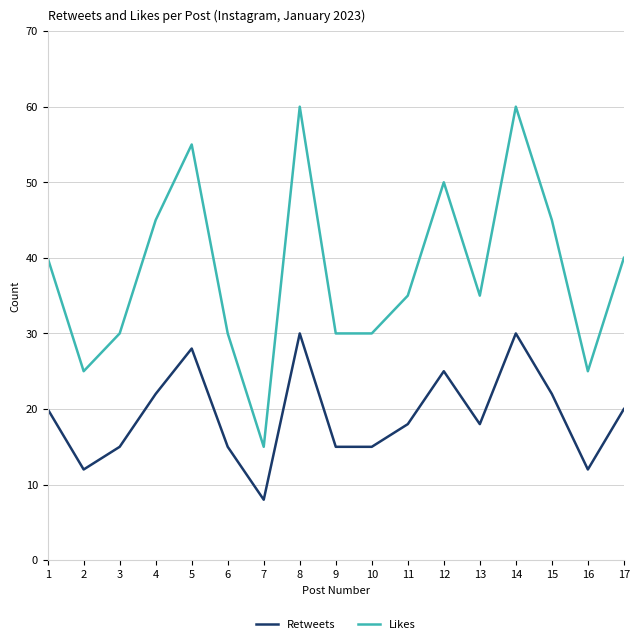

At which category does Likes reach its first local valley?

2